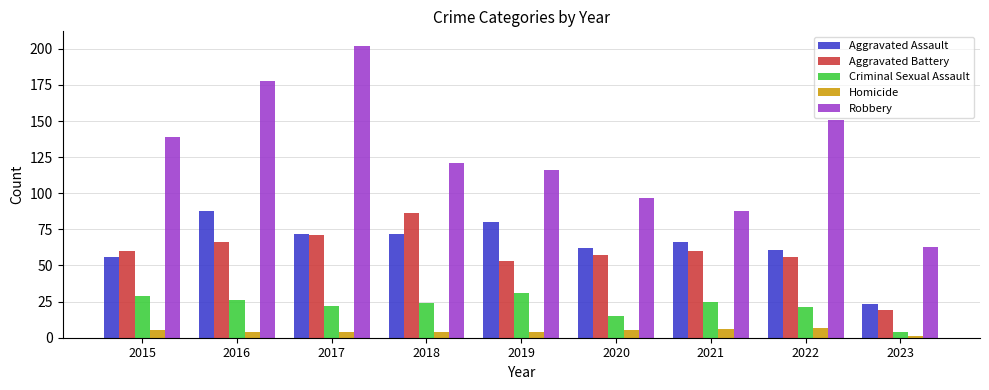

What is the value of the Robbery bar at the 3rd from the left?

202